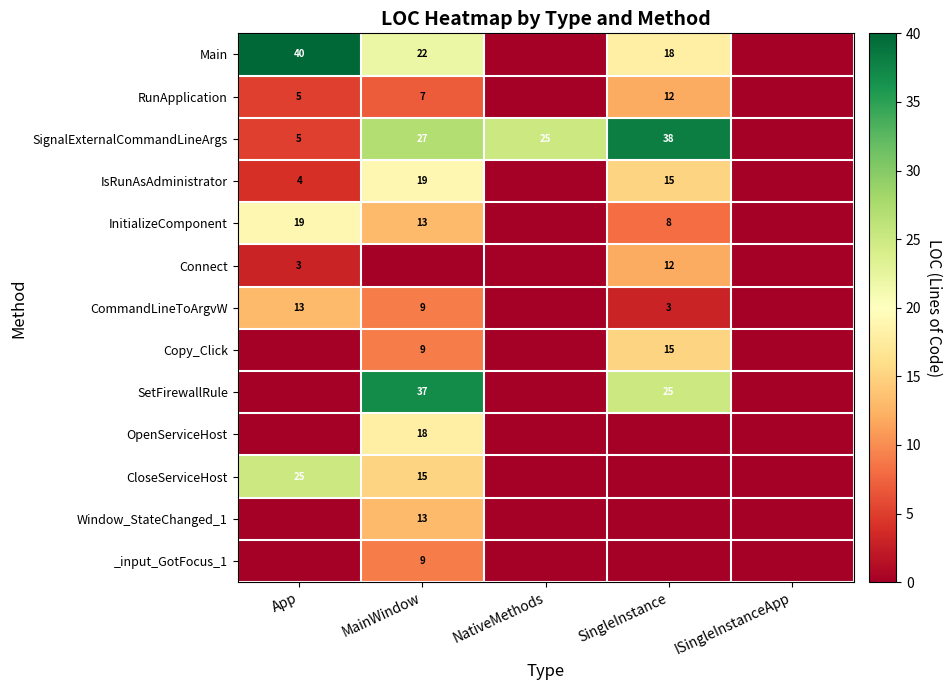

True or false: SignalExternalCommandLineArgs has a value of 27 at MainWindow.

True